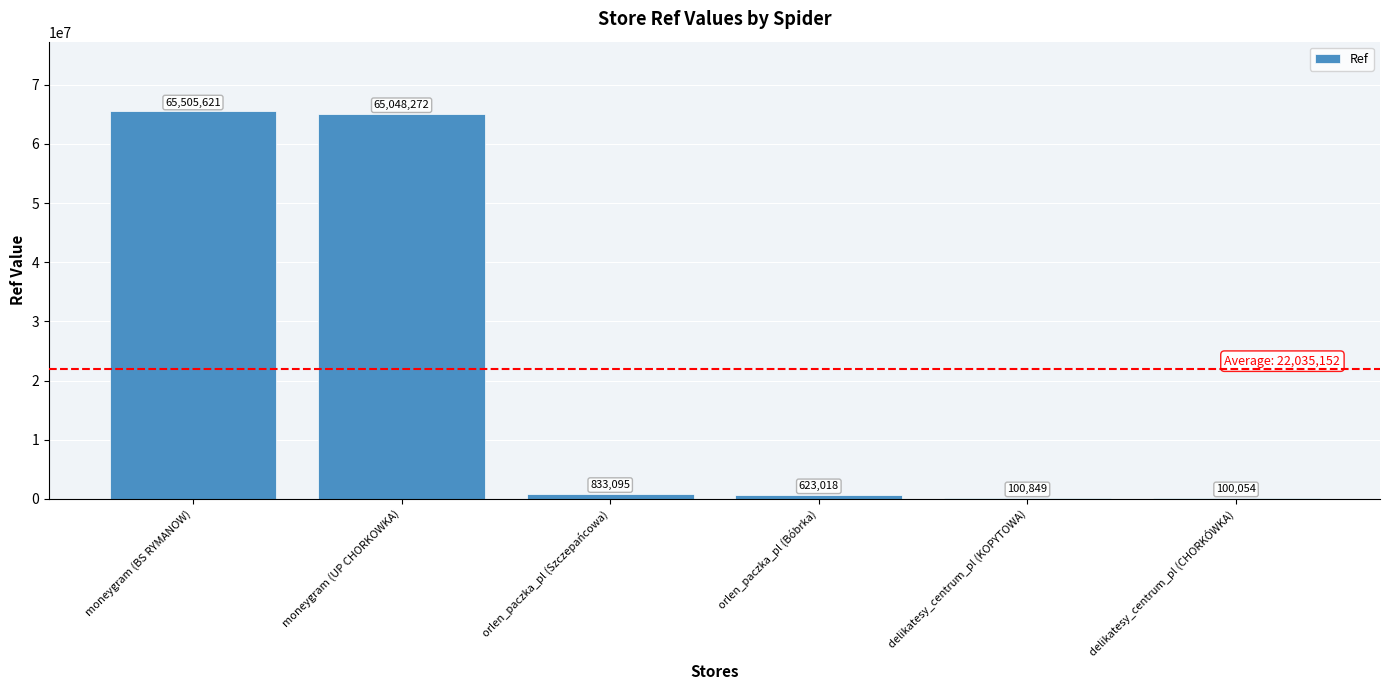

Reading right to left, transcribe all the data shown in this chart.

100054	100849	623018	833095	65048272	65505621